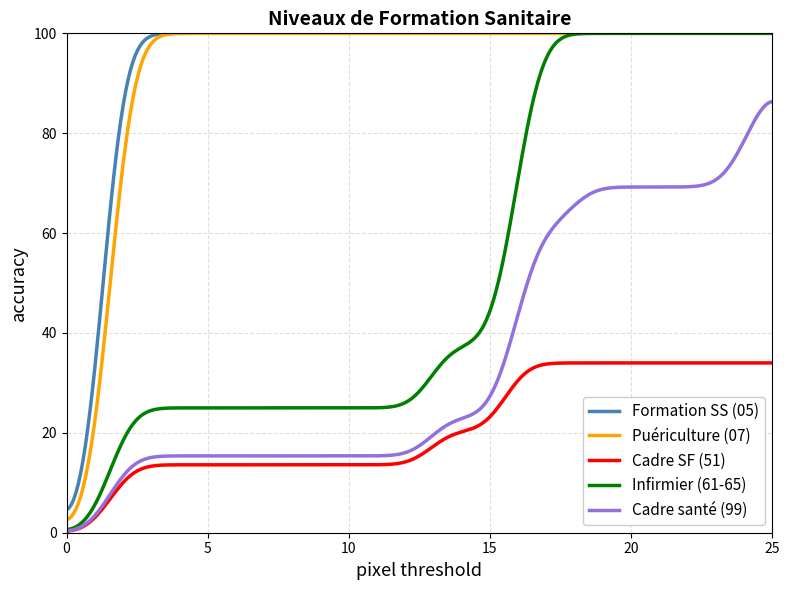

Which series has the widest spread of values?

Infirmier (61-65)